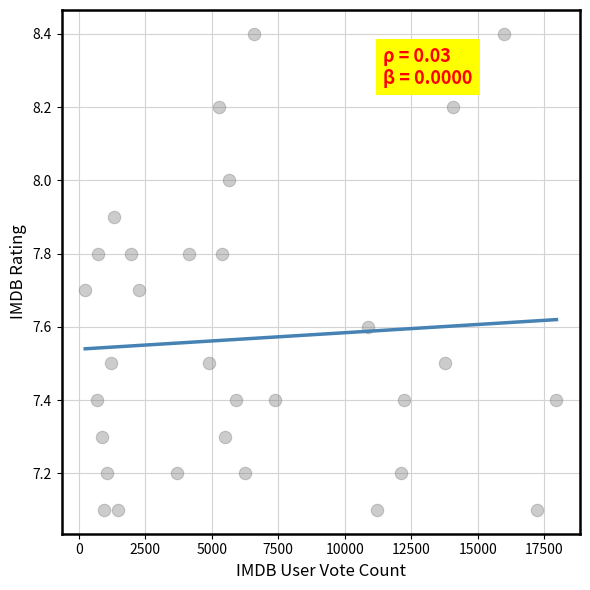

What is the range of X values (max minus min)?

17714.0